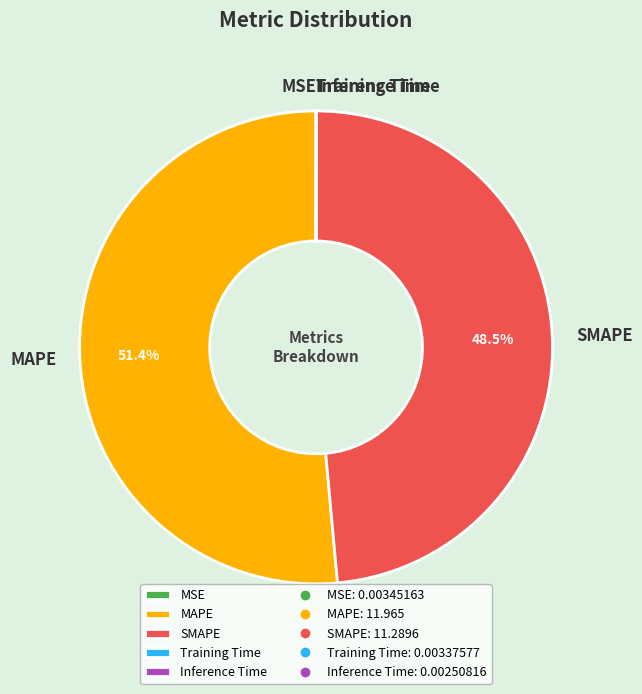

Which category accounts for the majority?

MAPE